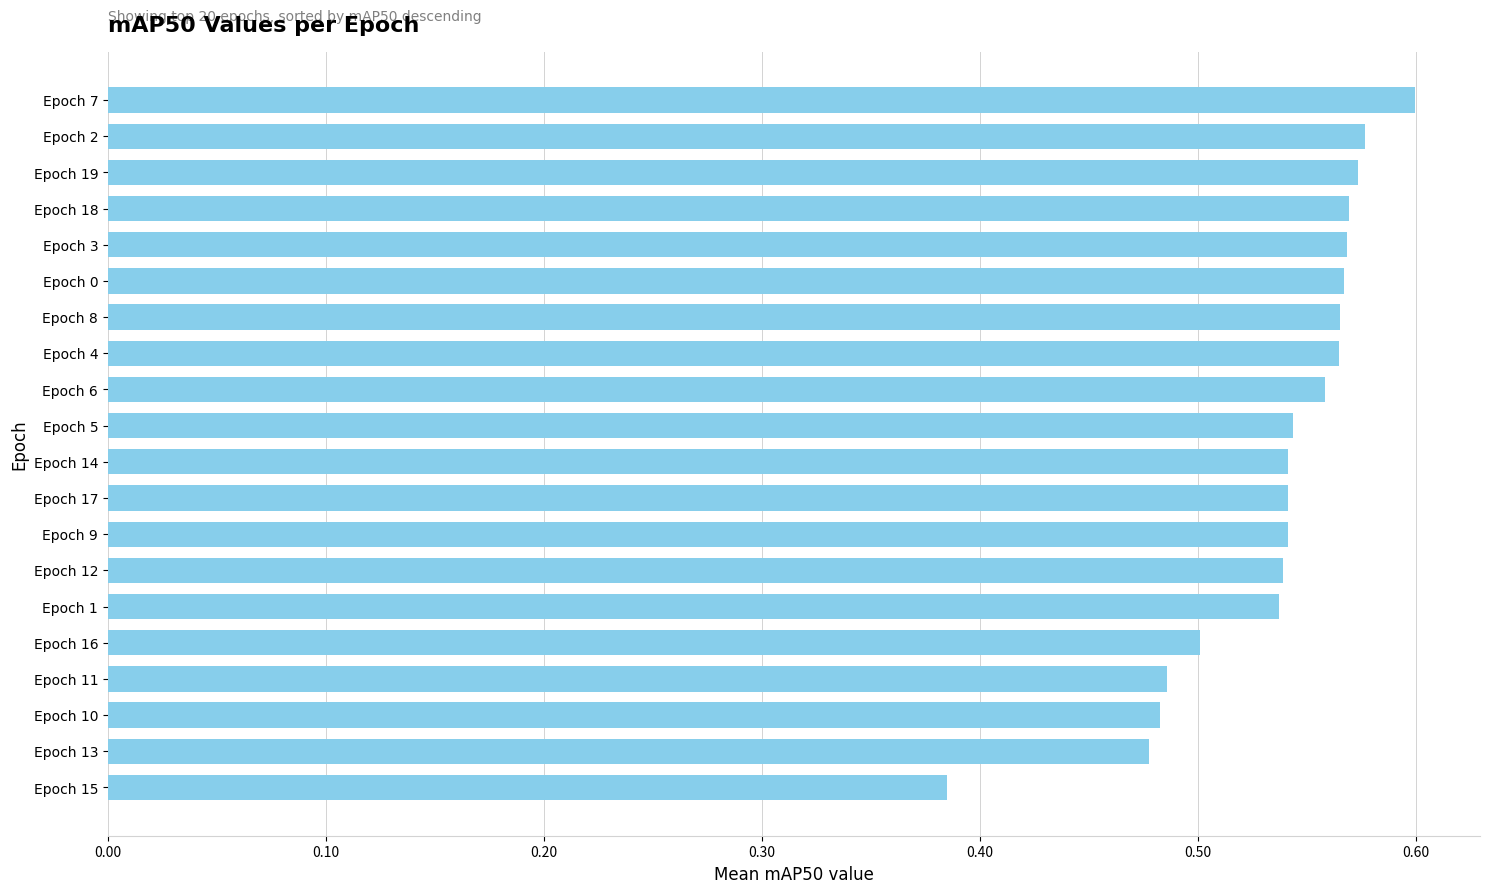

Count the values in the range 0 to 1.

20